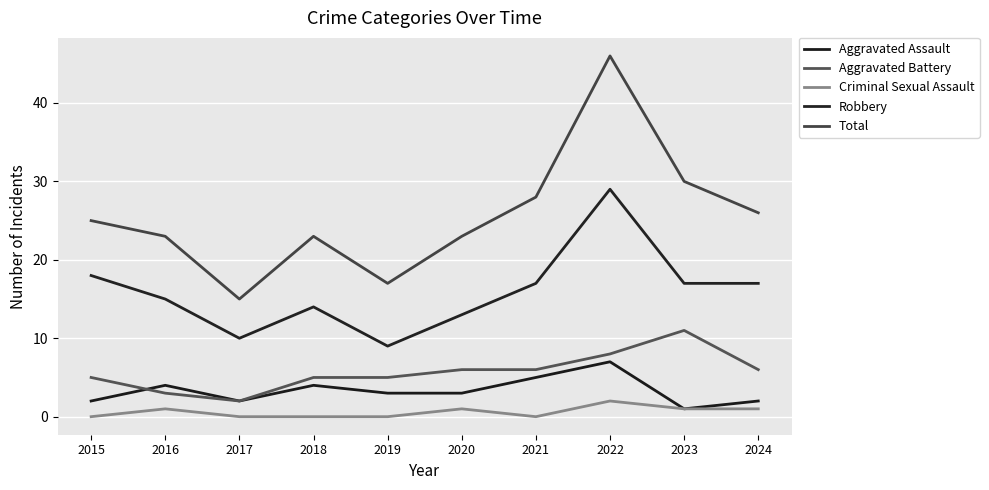

Reading left to right, list all the values displayed in this chart.

Aggravated Assault: 2015=2	2016=4	2017=2	2018=4	2019=3	2020=3	2021=5	2022=7	2023=1	2024=2
Aggravated Battery: 2015=5	2016=3	2017=2	2018=5	2019=5	2020=6	2021=6	2022=8	2023=11	2024=6
Criminal Sexual Assault: 2015=0	2016=1	2017=0	2018=0	2019=0	2020=1	2021=0	2022=2	2023=1	2024=1
Robbery: 2015=18	2016=15	2017=10	2018=14	2019=9	2020=13	2021=17	2022=29	2023=17	2024=17
Total: 2015=25	2016=23	2017=15	2018=23	2019=17	2020=23	2021=28	2022=46	2023=30	2024=26